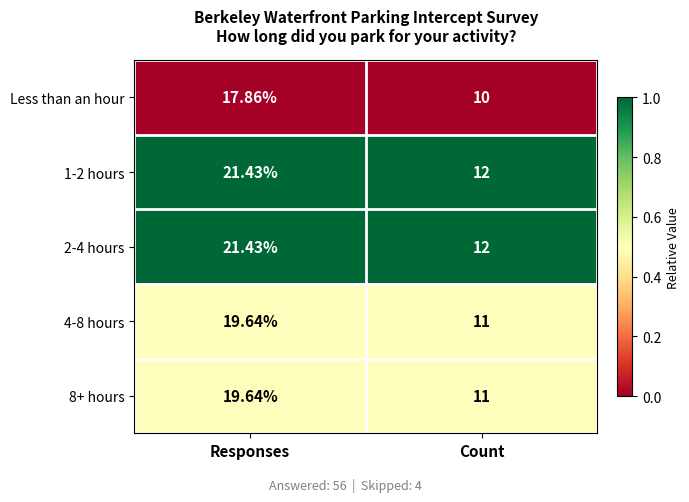

At which label does 1-2 hours first exceed 21?

Responses